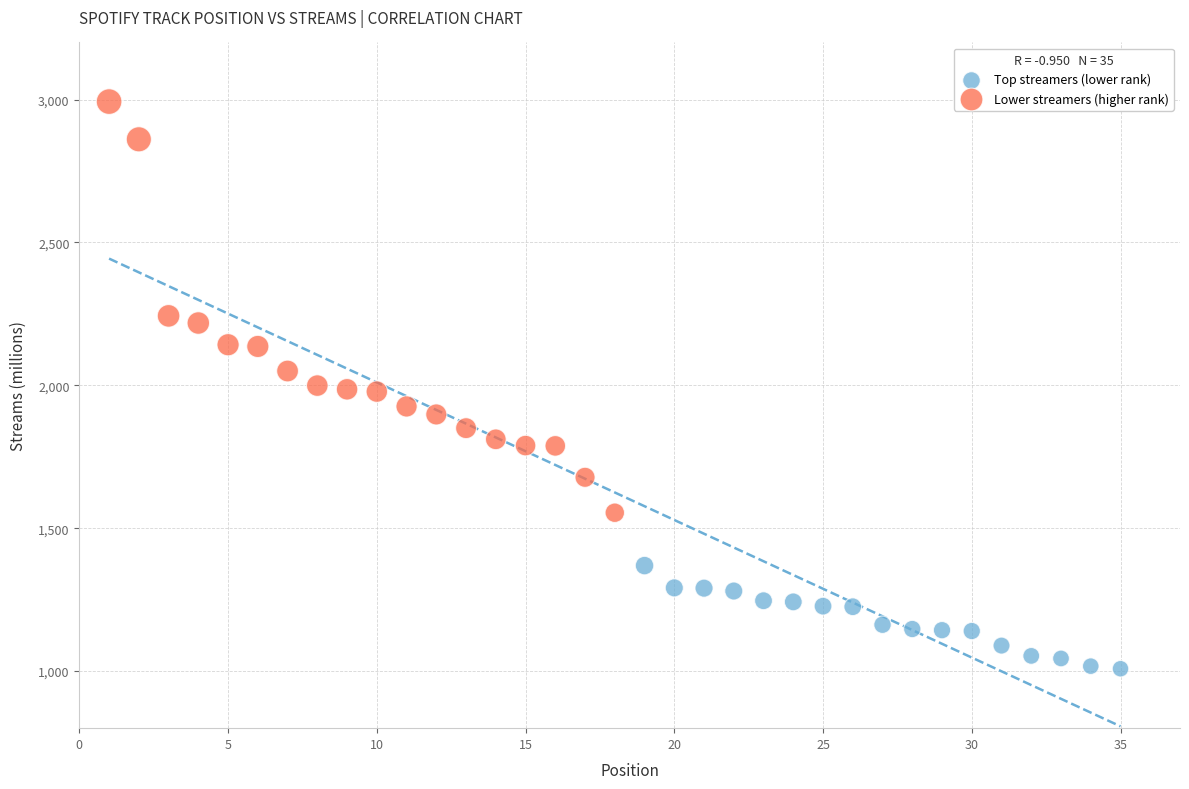

Which series reaches the minimum Y coordinate?

Top streamers (lower rank)